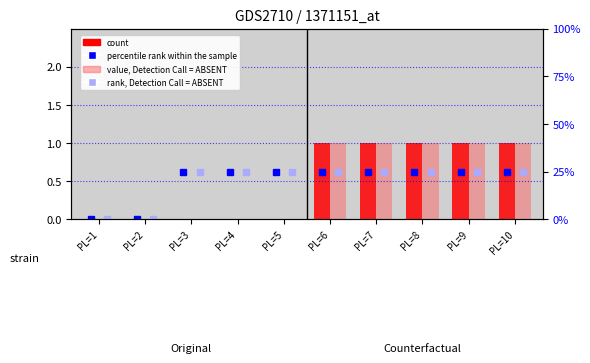

How many count (Original) values are between 0 and 1?

10